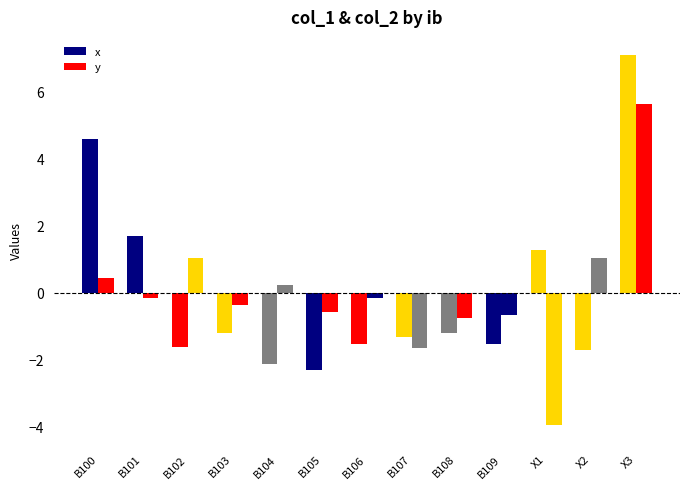

What is the maximum value shown in the chart?

7.1